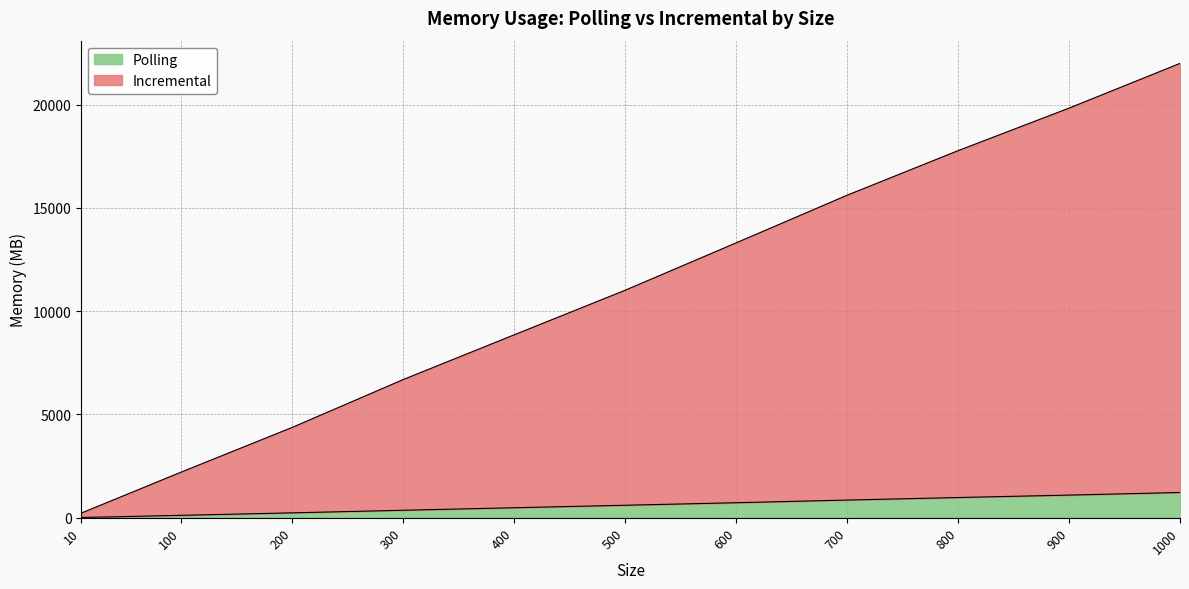

How many data points in Incremental are less than 11009?

5